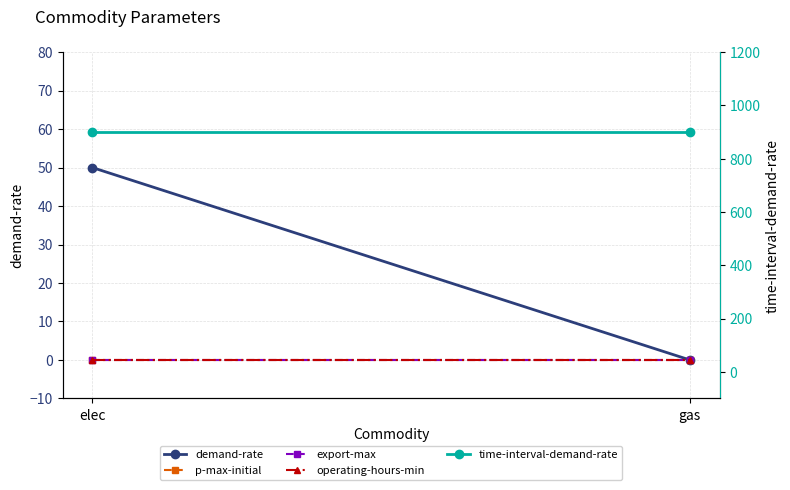

At which category does the chart reach its minimum across all series?

gas